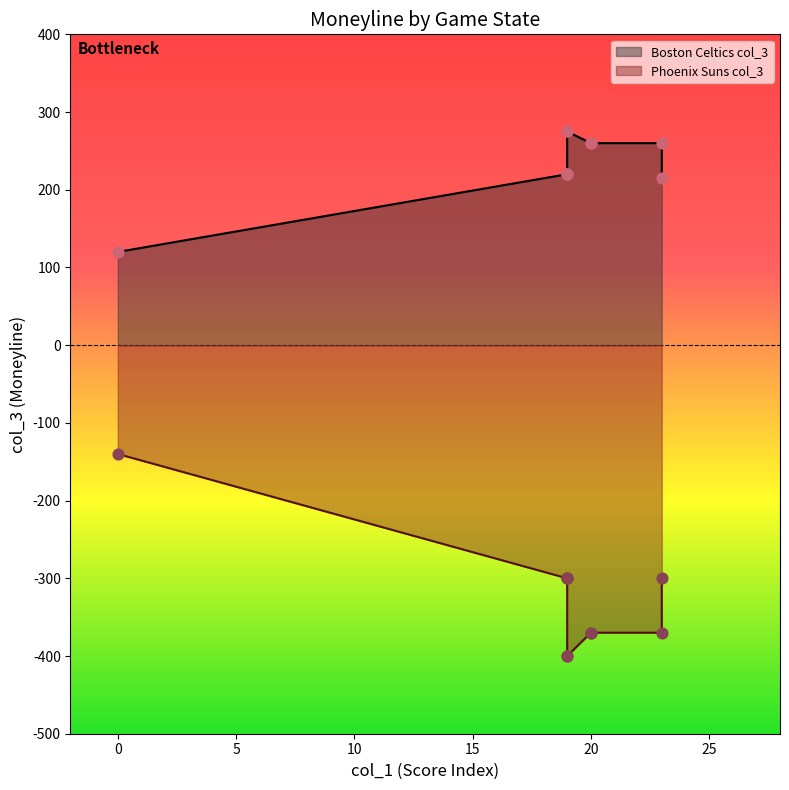

Which series contains the highest Y value?

Boston Celtics col_3